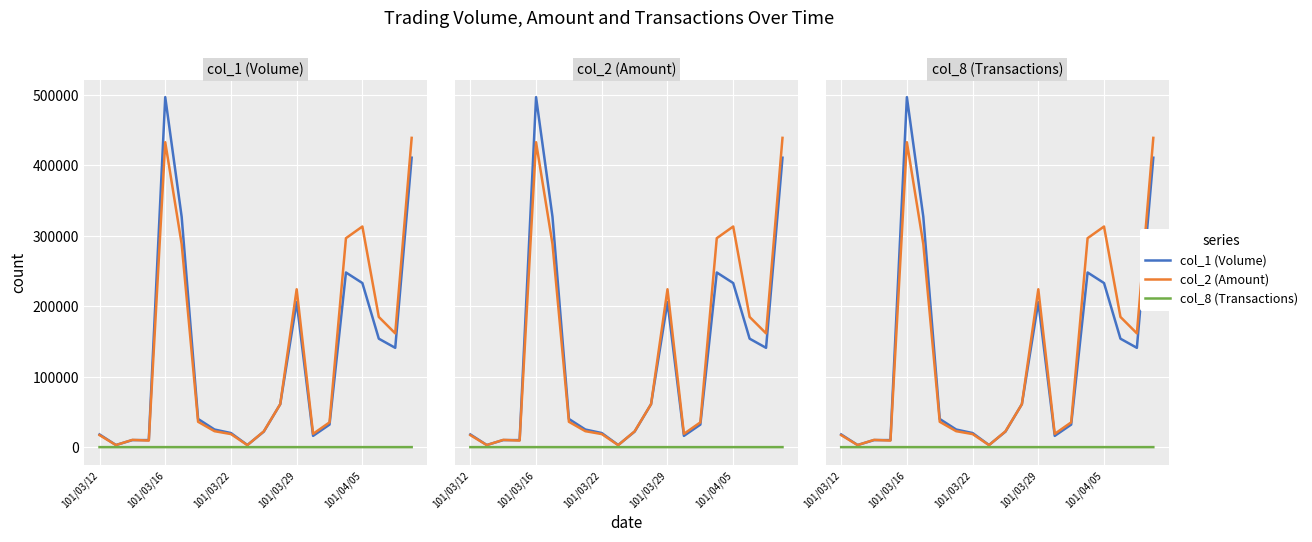

How many lines are shown in the chart?

3